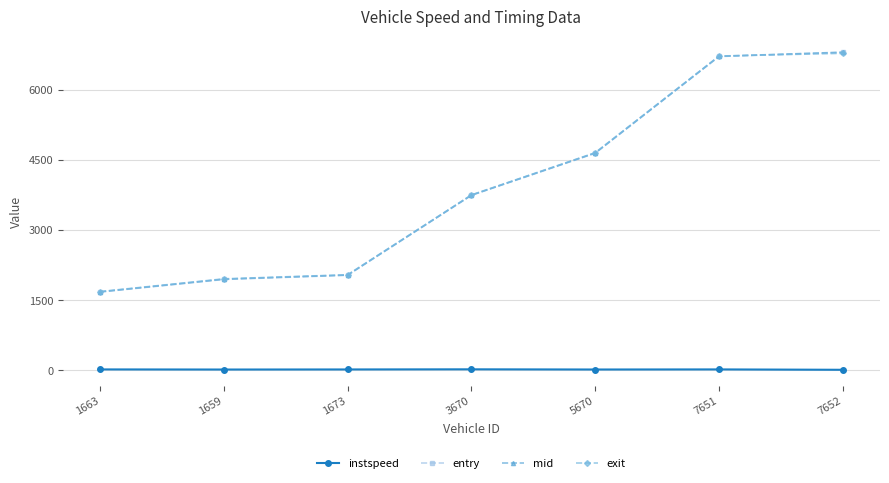

What is the value of the exit point at the 7th from the left?

6779.9